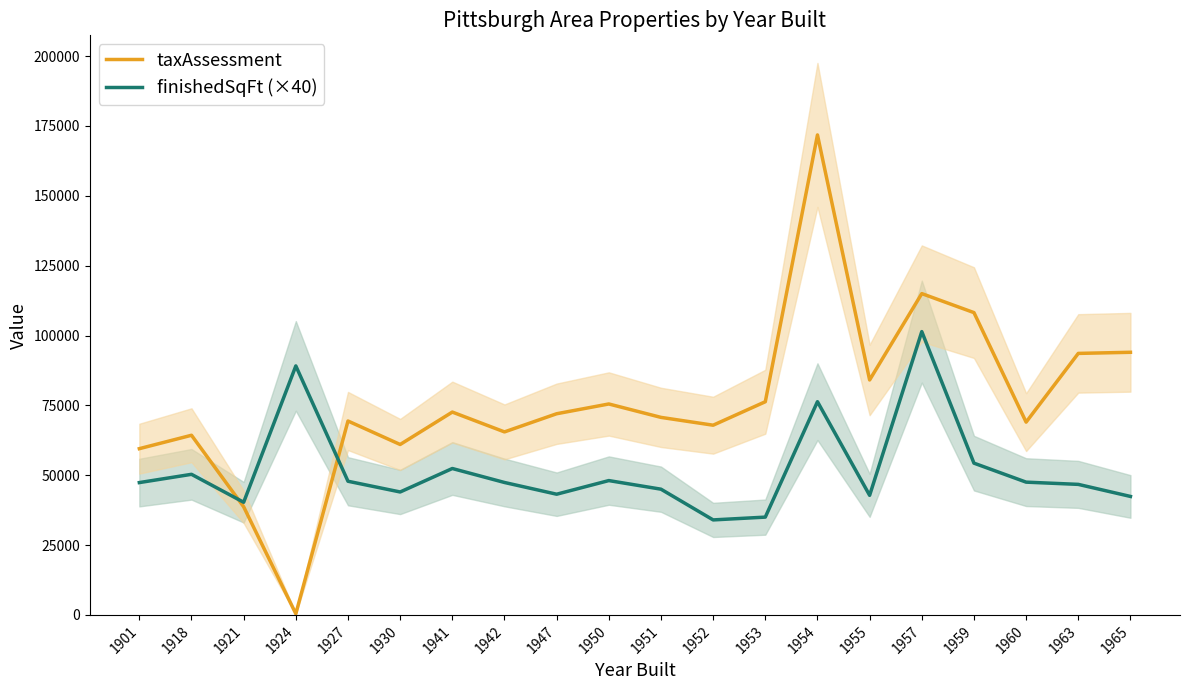

True or false: taxAssessment and finishedSqFt (×40) cross at least once.

True